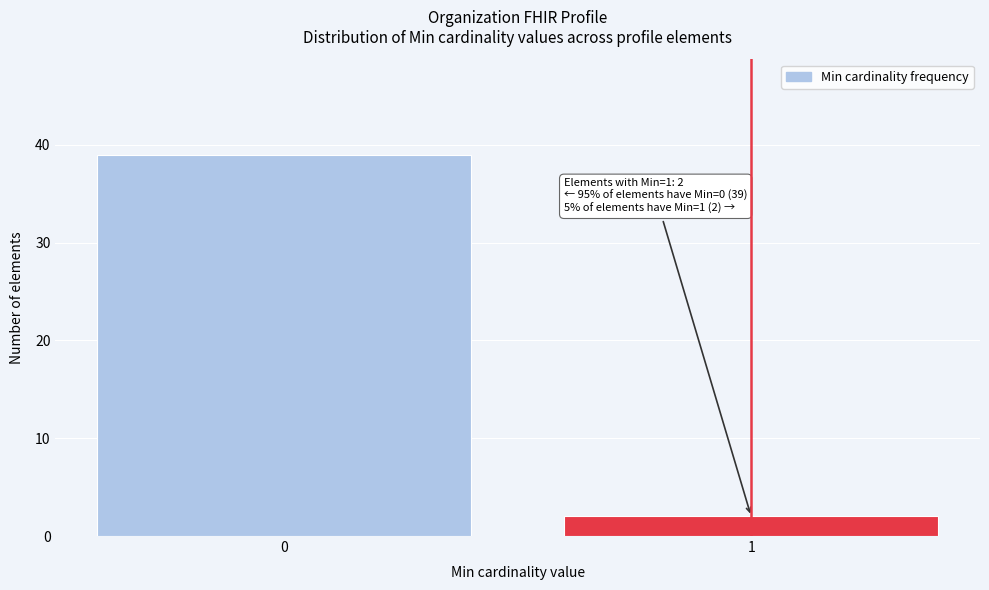

Reading left to right, list all the values displayed in this chart.

39	2